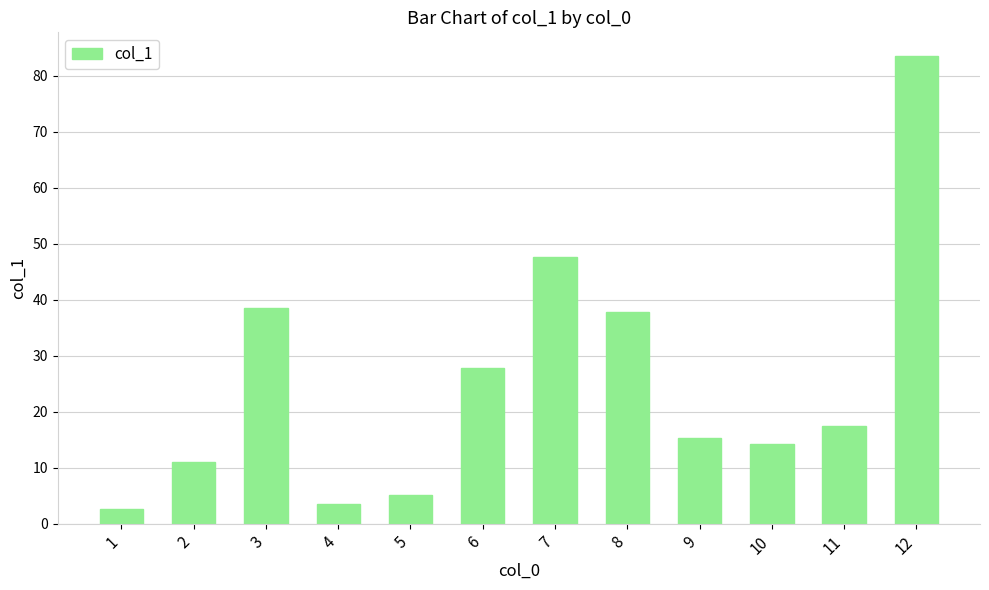

What is the difference between the maximum and minimum values?

80.9